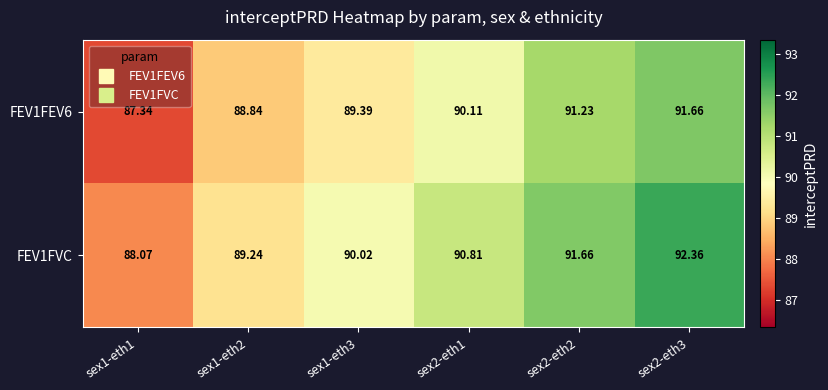

Is the value of FEV1FEV6 at sex1-eth1 greater than the value of FEV1FVC at sex2-eth1?

No